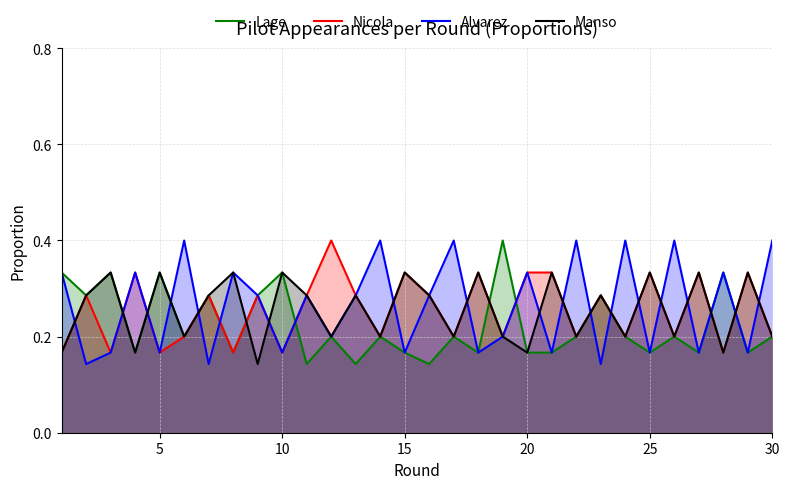

What is the total value across all series at 30?

1.0